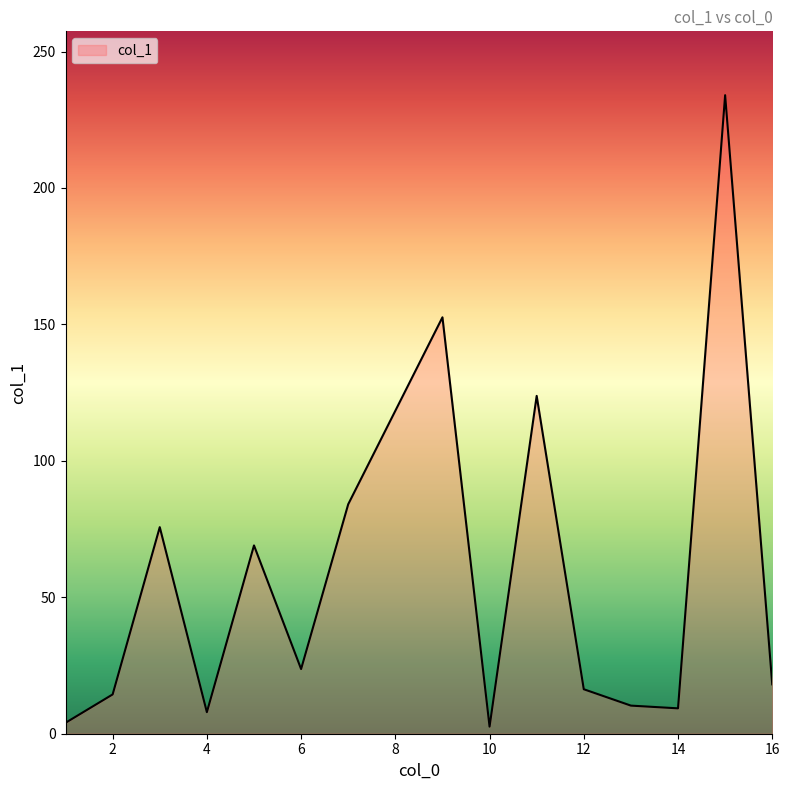

What is the difference between the maximum and minimum values?

231.4